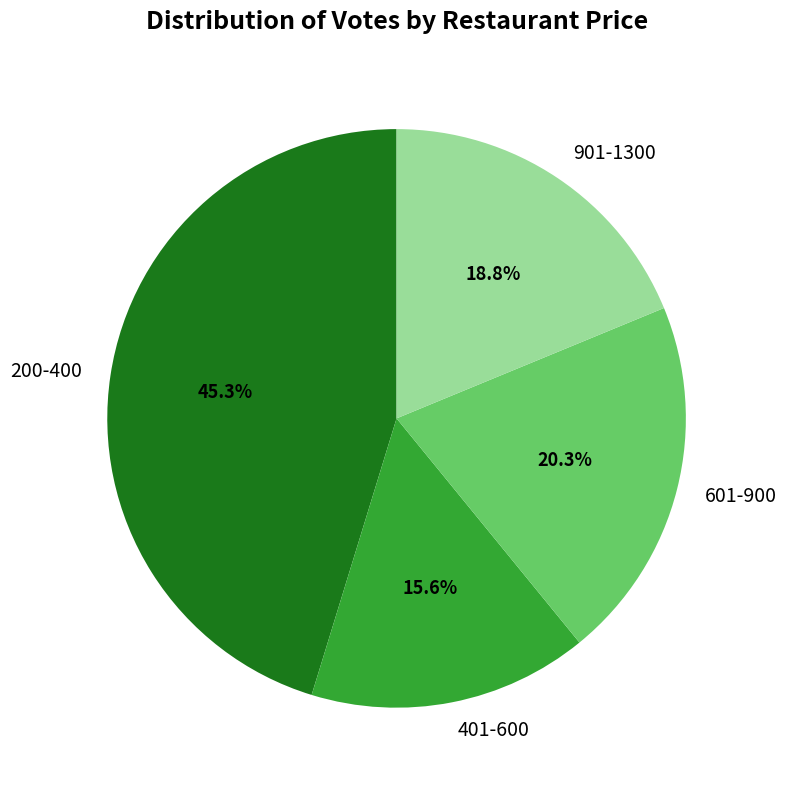

Which slice is the largest?

200-400